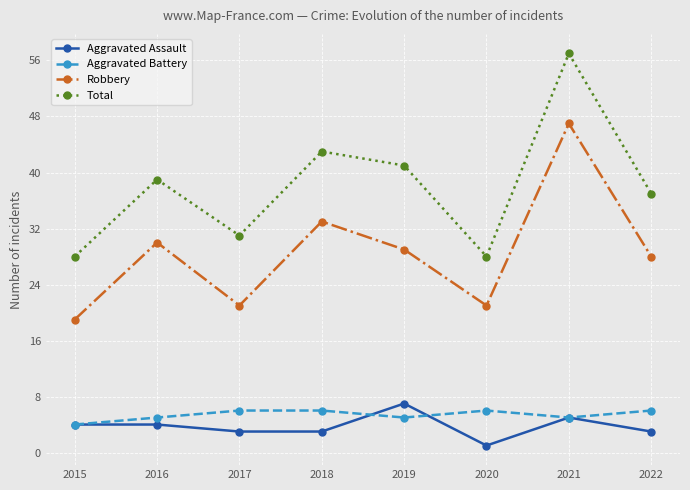

True or false: Robbery and Total cross at least once.

False